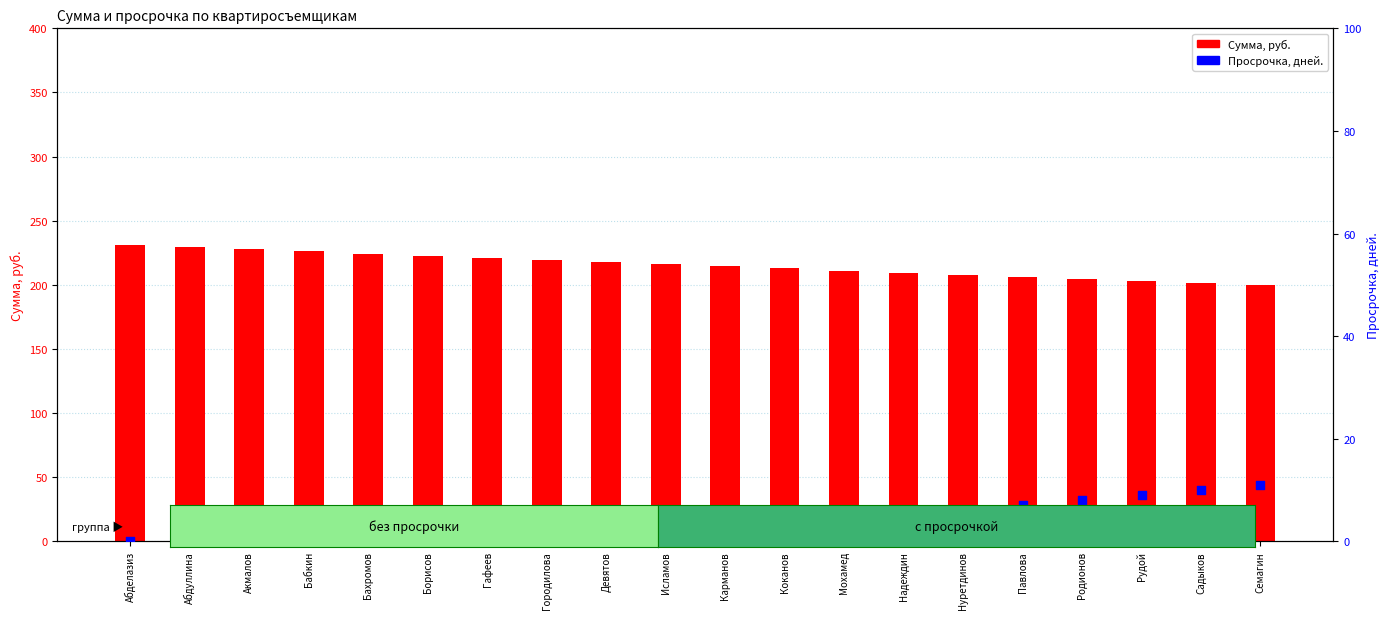

What are all the series names shown in the legend?

Сумма, руб., Просрочка, дней.